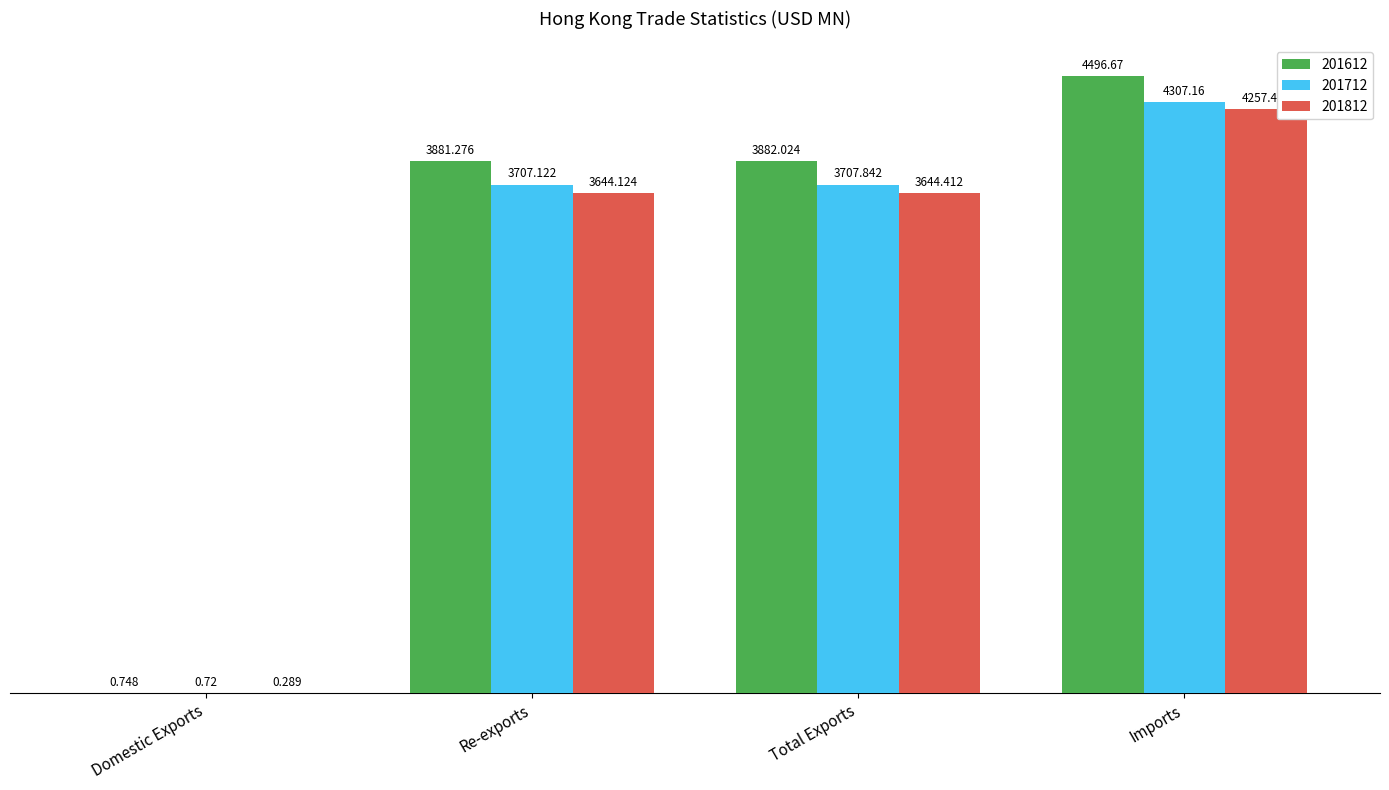

How many groups of bars are there?

4